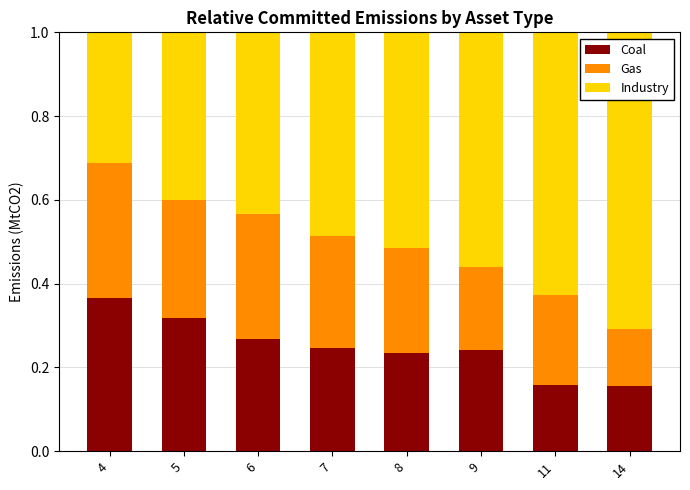

What is the total value across all series at 9?

1.0